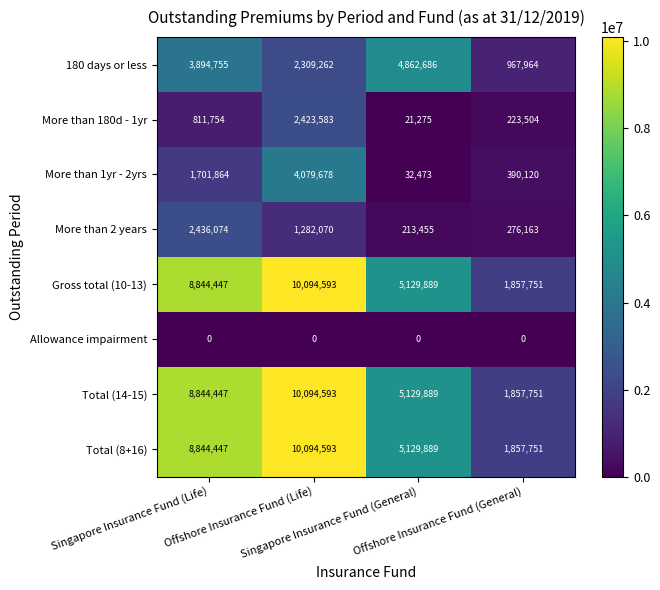

How many data points in More than 2 years are less than 1282070?

2